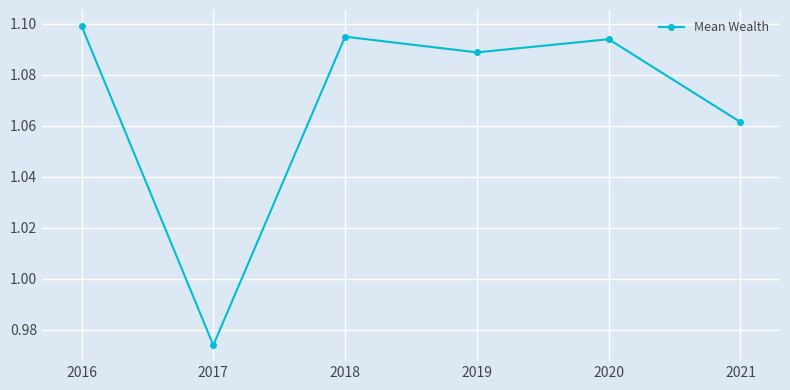

Does the chart display data point markers on the line(s)?

Yes